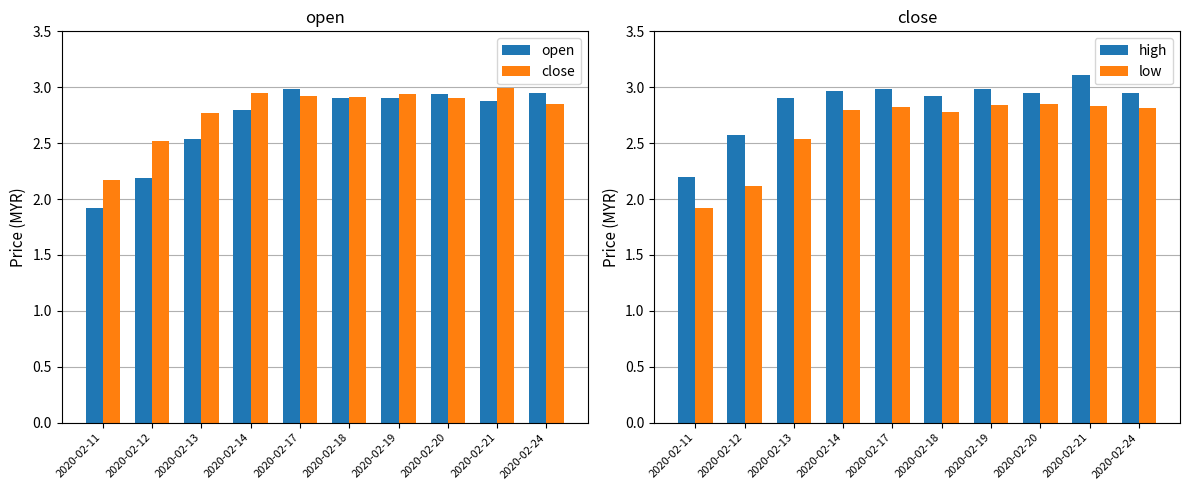

The value of low at 2020-02-11 is 3.3. True or false?

False